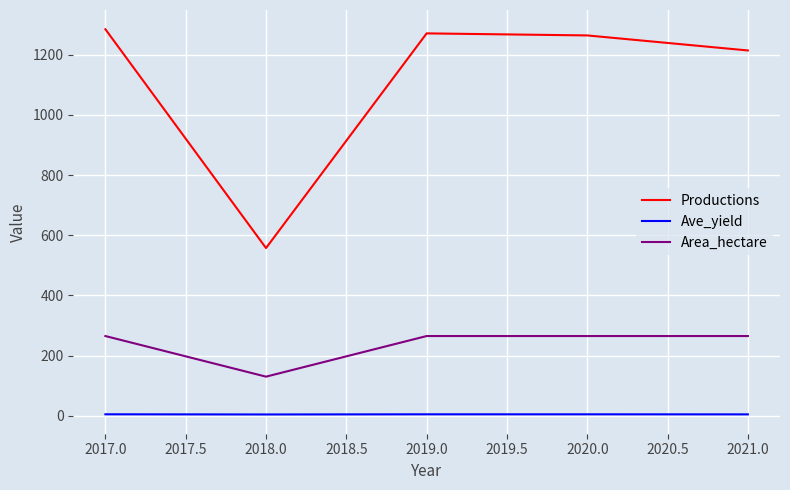

What is the maximum value for Area_hectare?

265.0